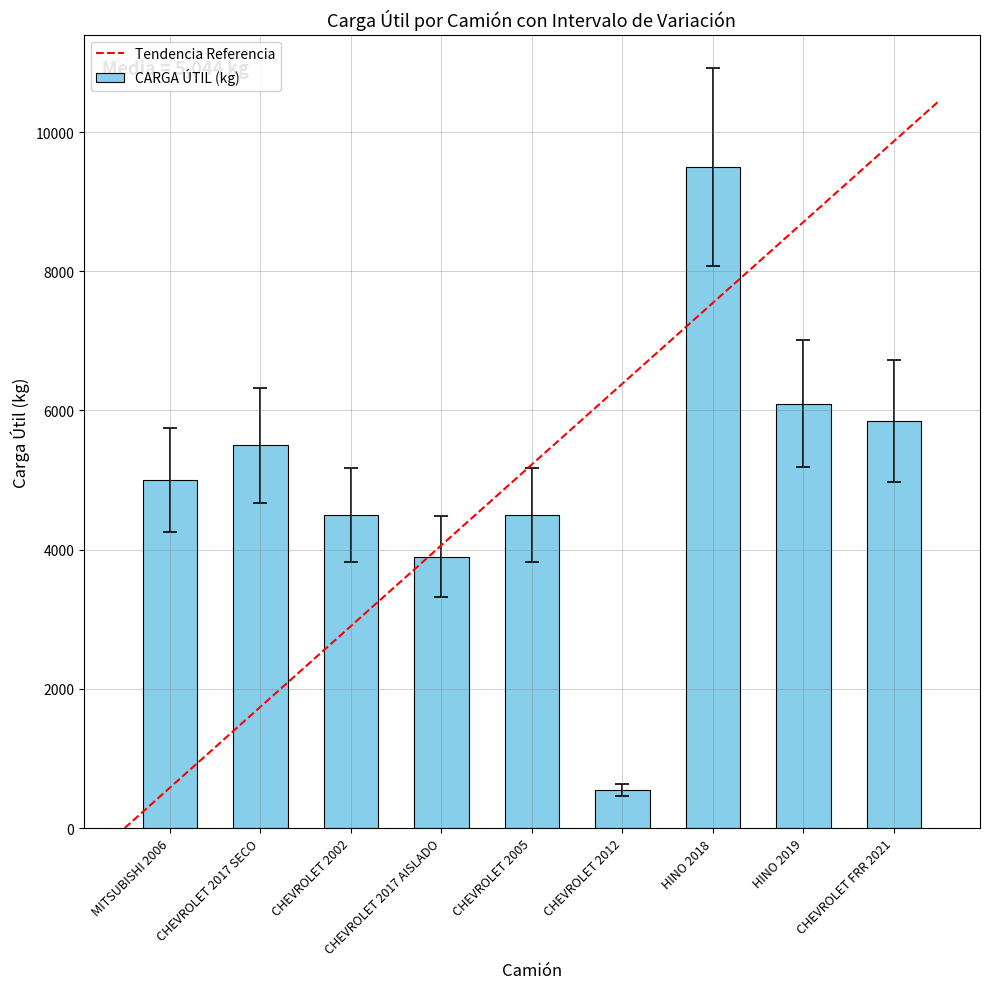

What is the sum of the values at CHEVROLET 2017 SECO and MITSUBISHI 2006?

10500